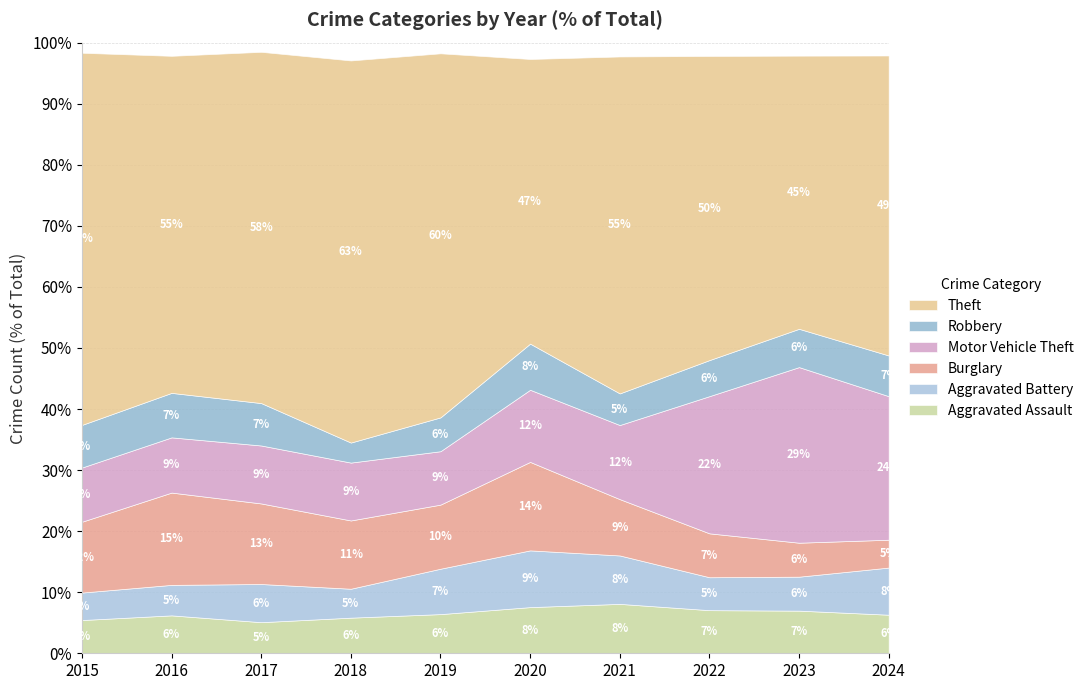

At which label does Theft first exceed 409?

2015